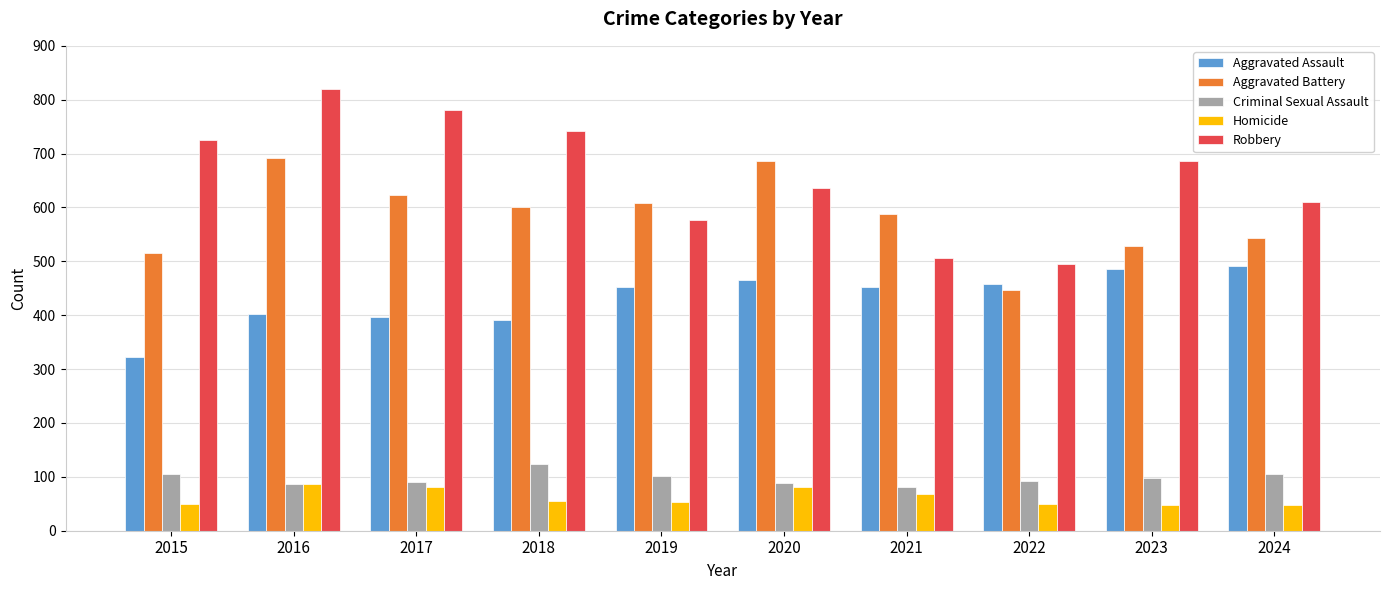

What is the lowest value of the Criminal Sexual Assault series?

81